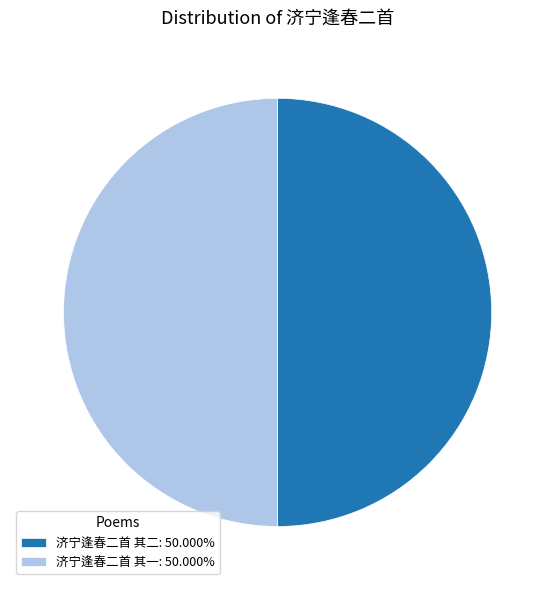

Combined, do 济宁逢春二首 其二: 50.000% and 济宁逢春二首 其一: 50.000% account for over 50%?

Yes